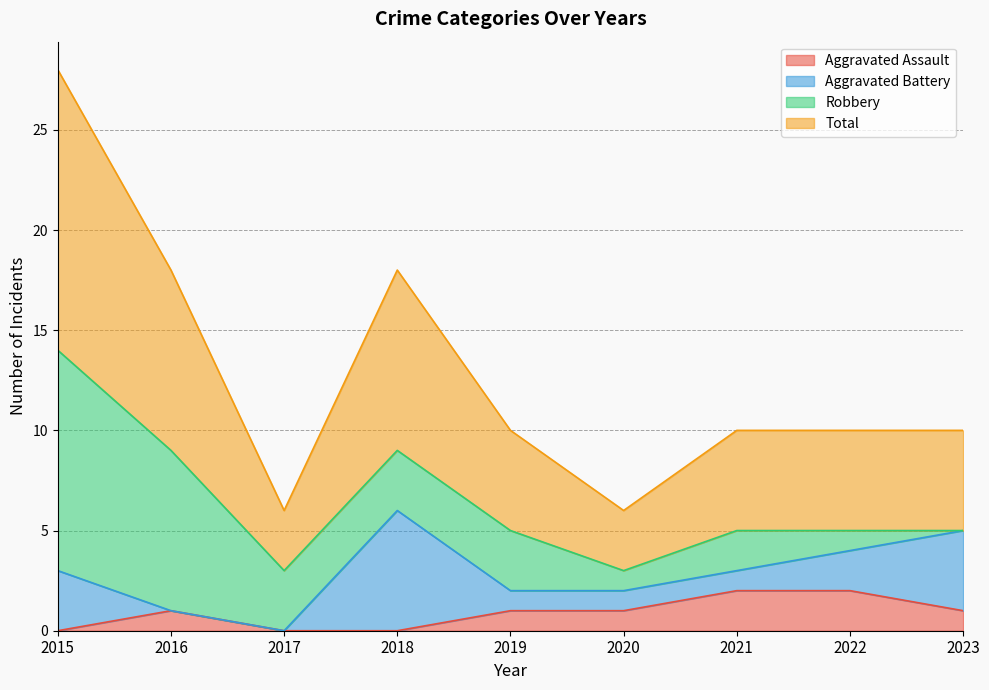

True or false: Aggravated Assault has a value of -1 at 2017.

False